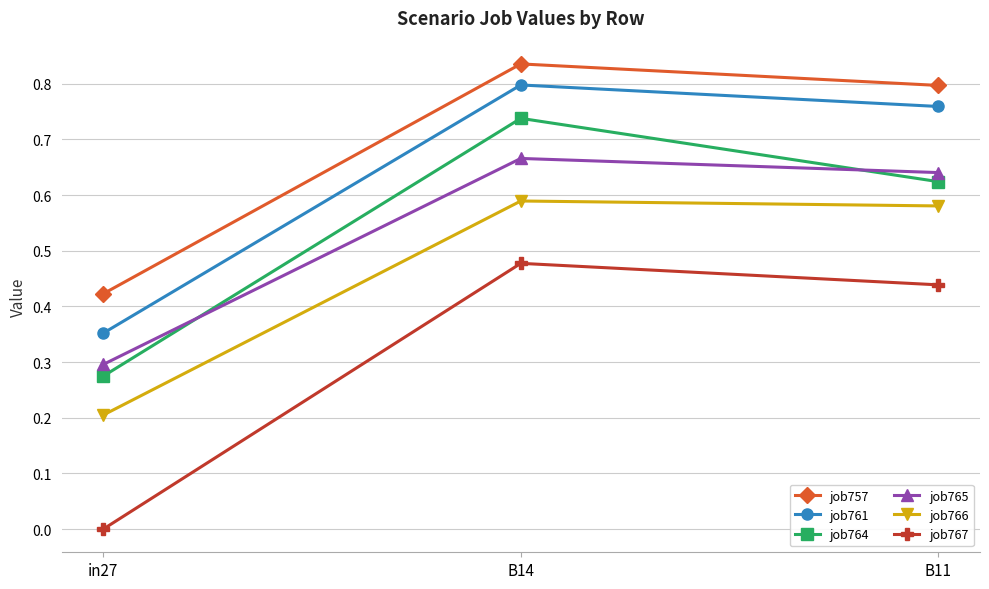

Which series has the widest spread of values?

job767